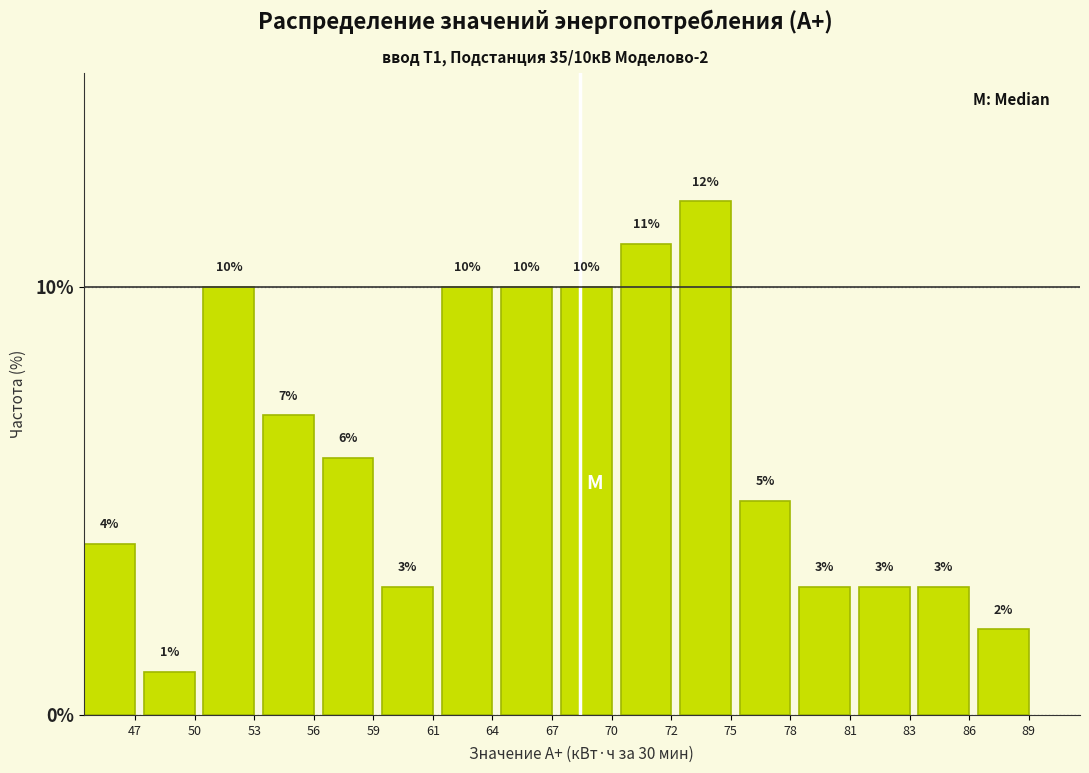

Reading right to left, extract all data points from this chart.

2.0	3.0	3.0	3.0	5.0	12.0	11.0	10.0	10.0	10.0	3.0	6.0	7.0	10.0	1.0	4.0